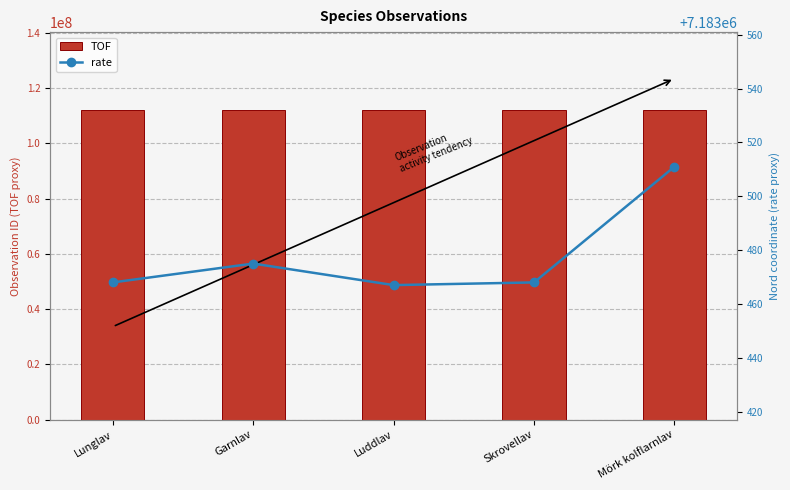

Which has a higher value, Garnlav or Skrovellav?

Garnlav